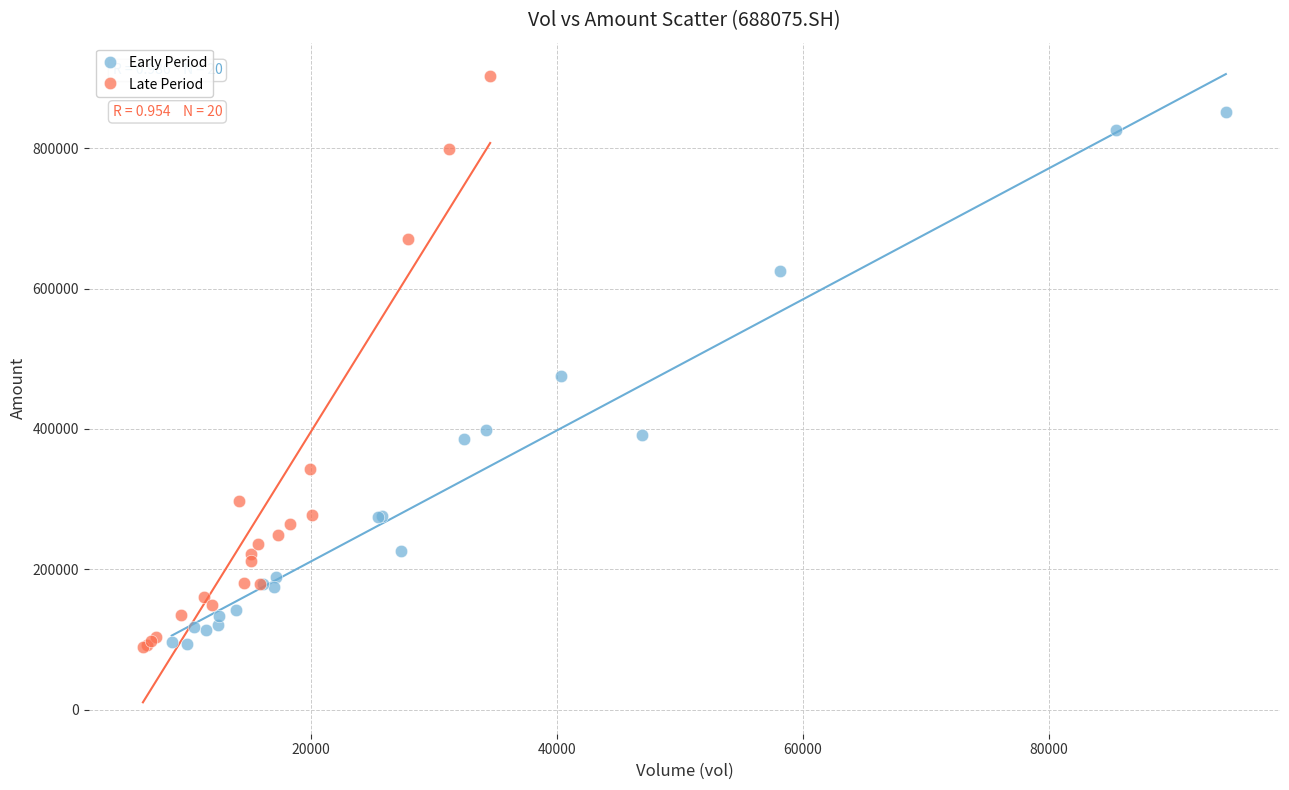

What are all the series names shown in the legend?

Early Period, Late Period